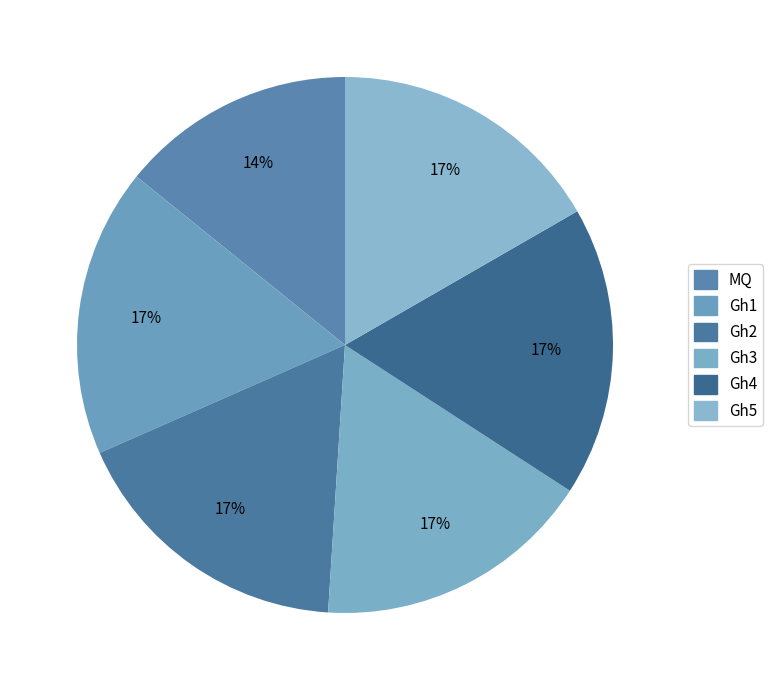

What is the total percentage of Gh2 and Gh5?

34.1%